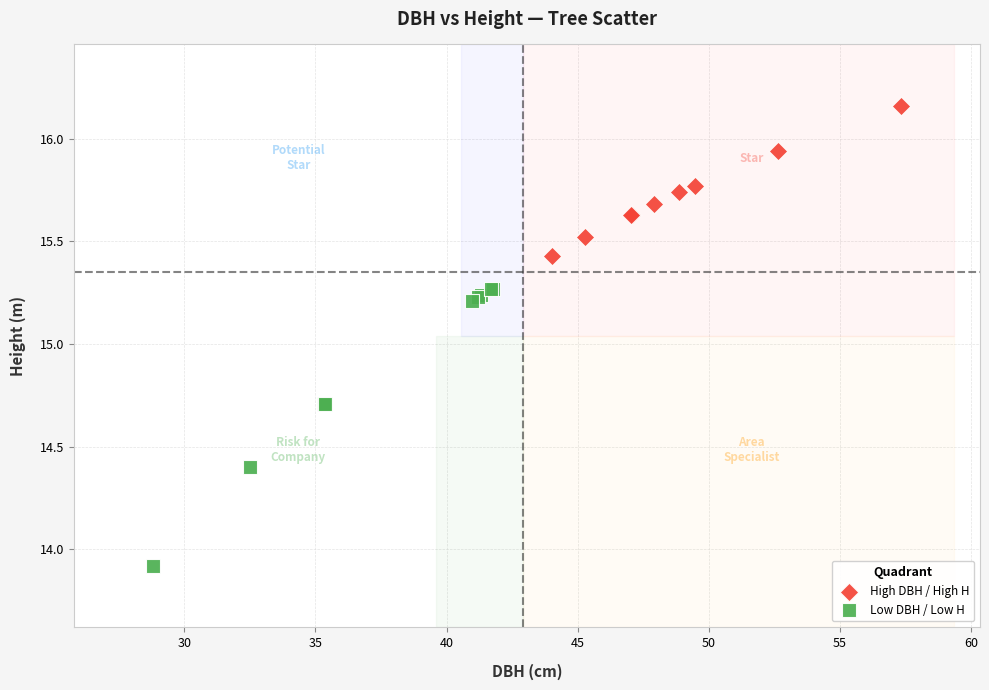

Which series has the largest Y range (max minus min)?

Low DBH / Low H